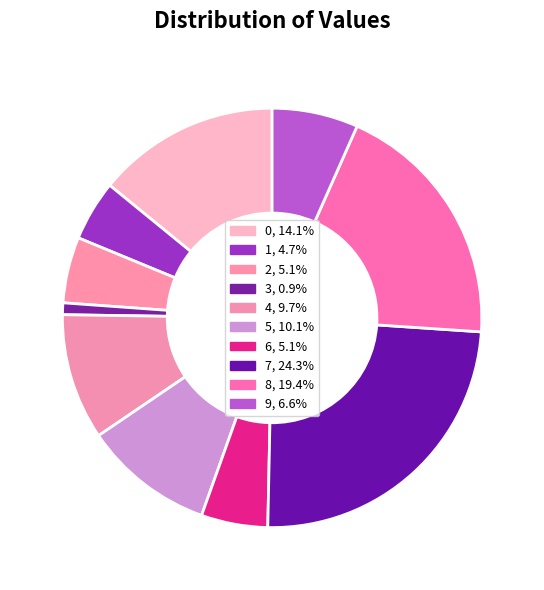

To the nearest percent, what percentage of the pie is 7?

24%